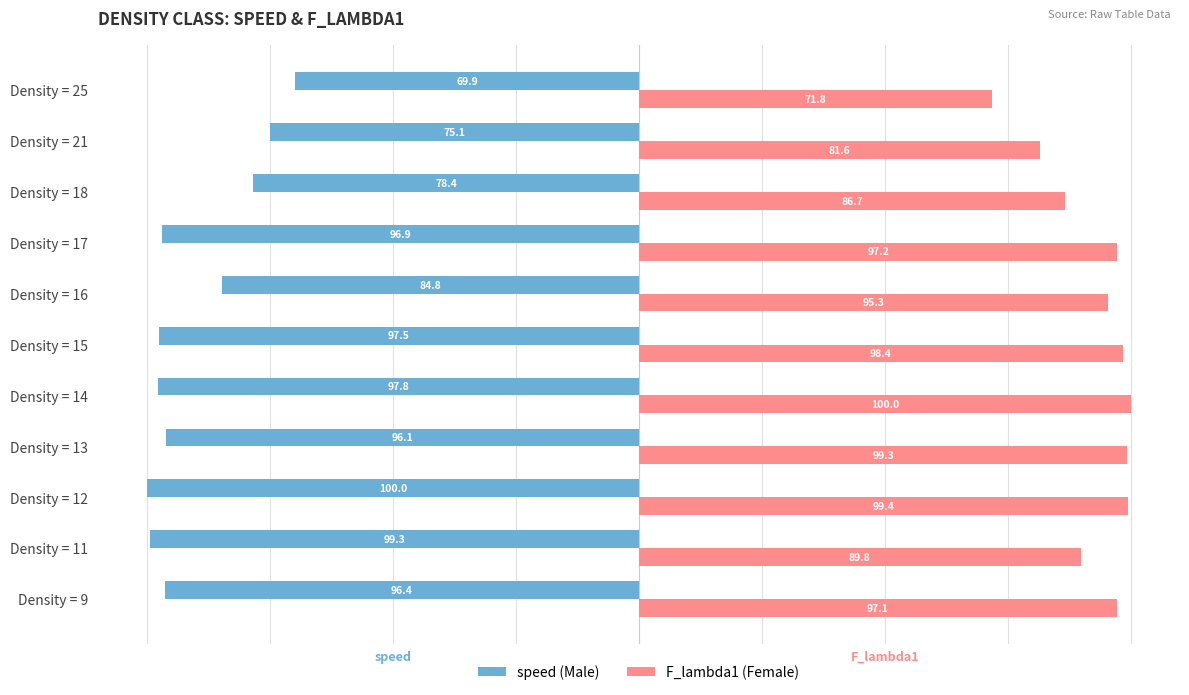

What is the difference between the highest and lowest values at Density = 25?

141.7